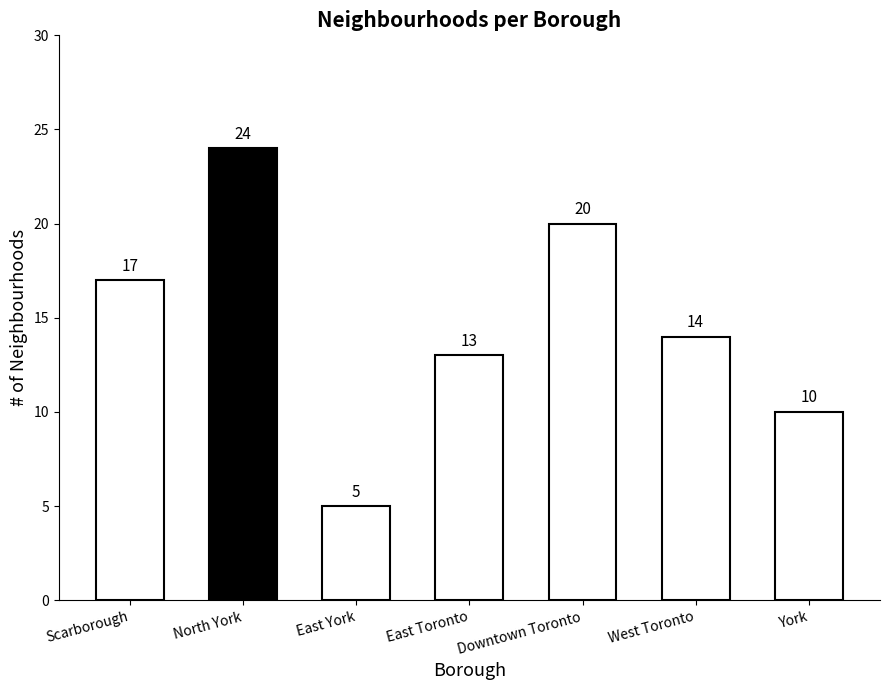

What is the label of the 4th bar from the left?

East Toronto